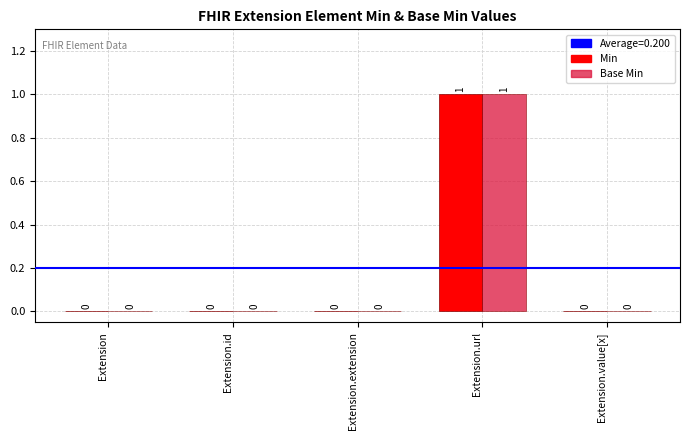

At which category is the sum across all series the highest?

Extension.url